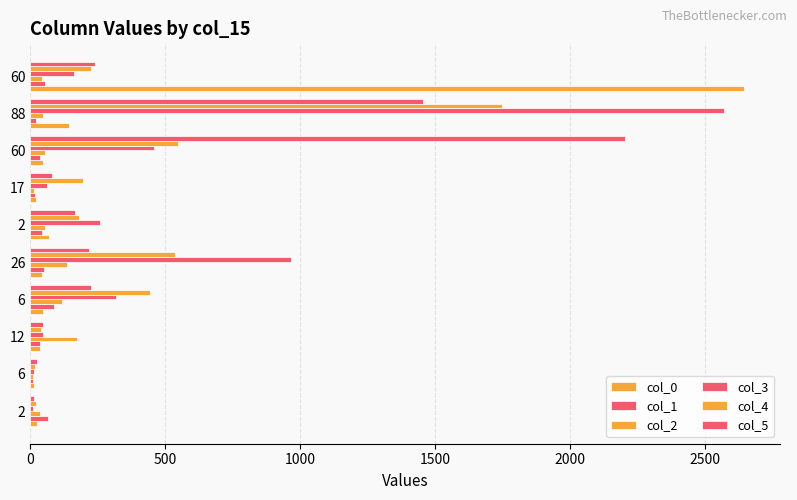

How many data points does each series have?

10